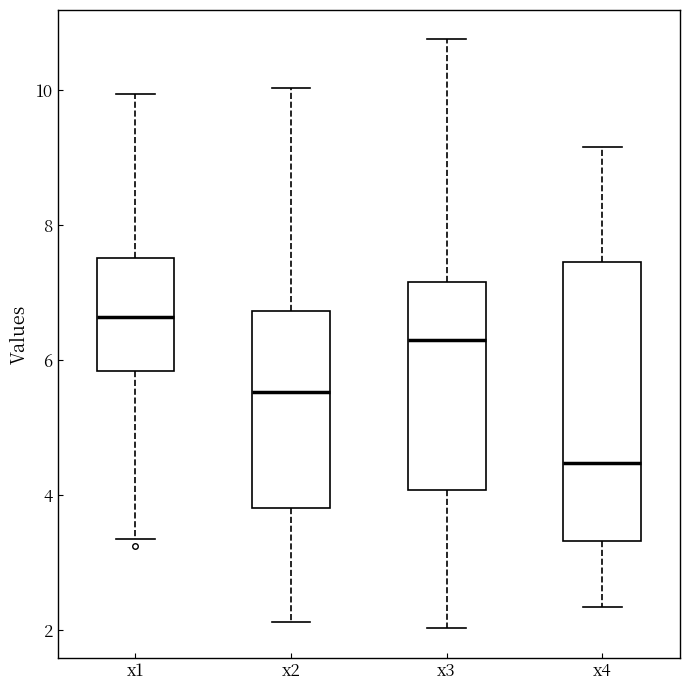

Which box has the highest median line?

x1